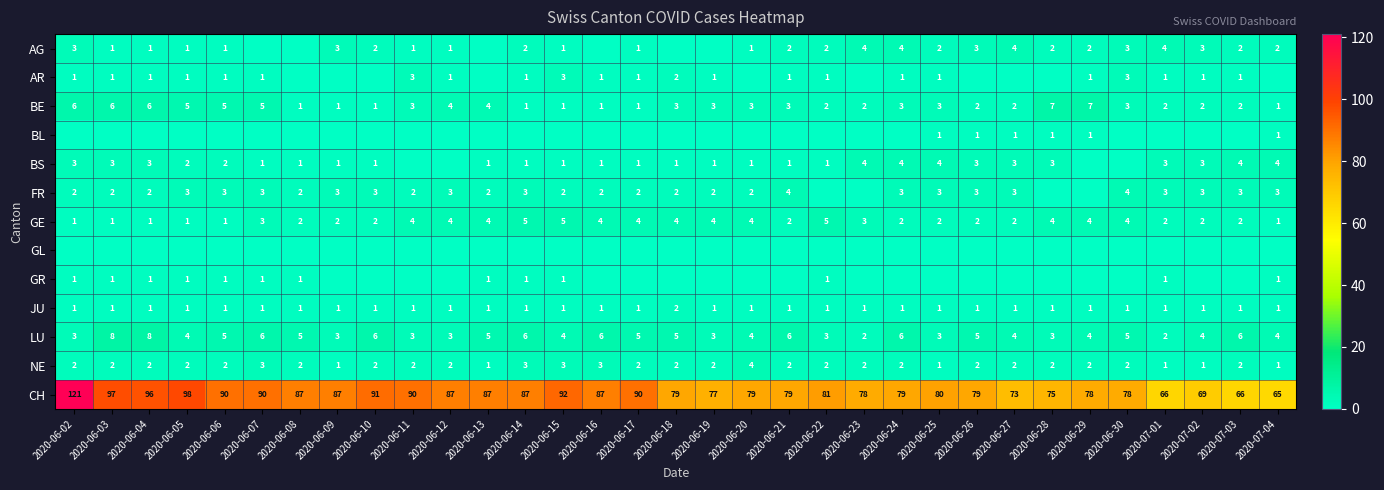

What is the approximate value of NE at 2020-06-16?

3